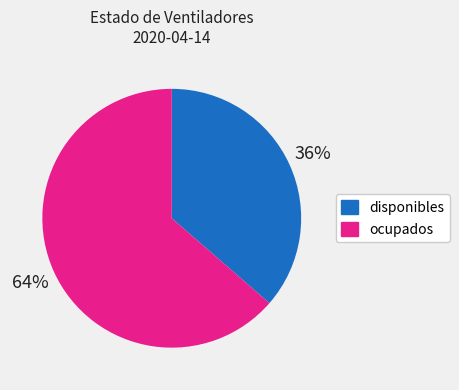

True or false: ocupados accounts for 74% of the total.

False